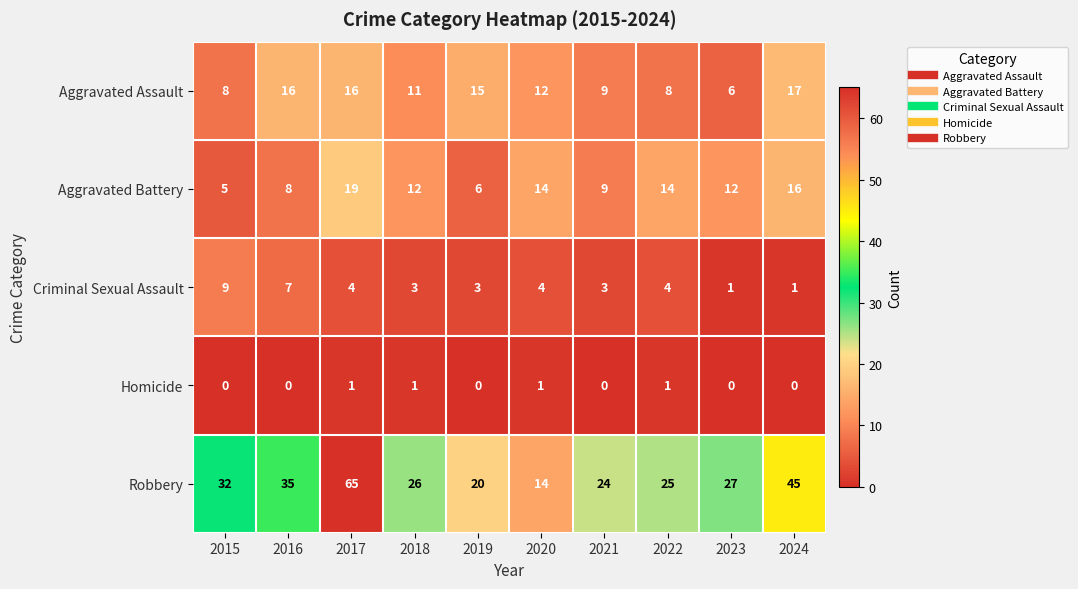

What is the difference between the second highest and second lowest values in the Robbery series?

25